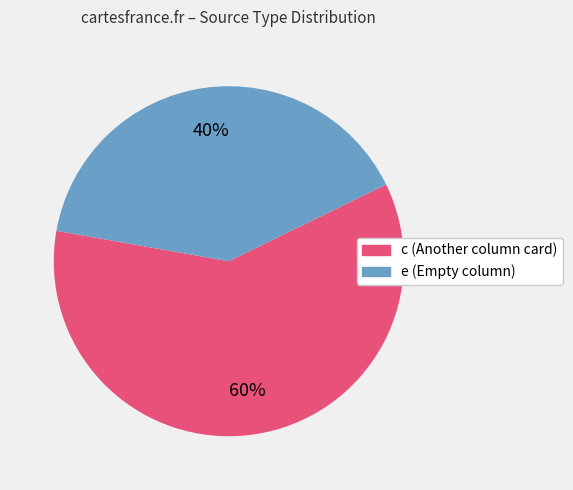

Does any single category account for the majority?

Yes